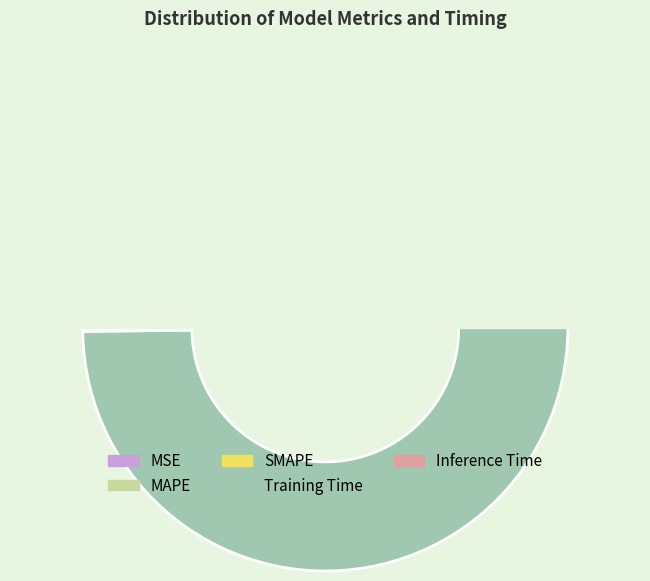

Which slice is the largest?

Training Time